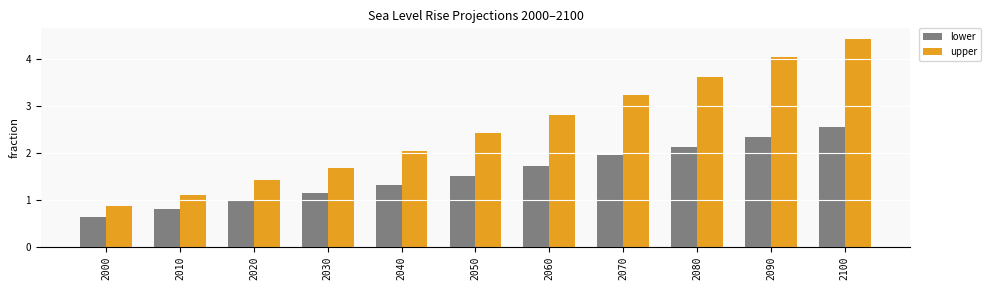

Are the bars grouped side by side (vs. stacked)?

Yes